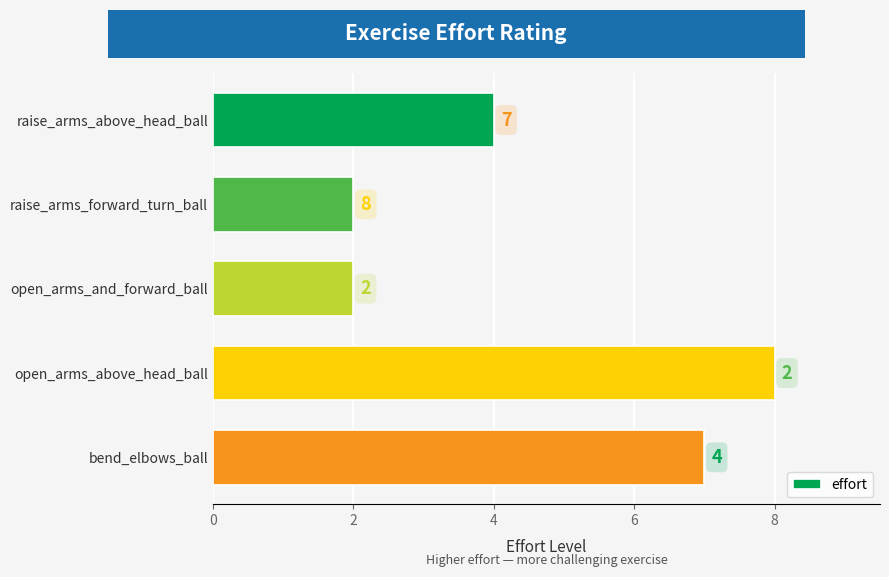

What is the difference between the second highest and minimum values?

5